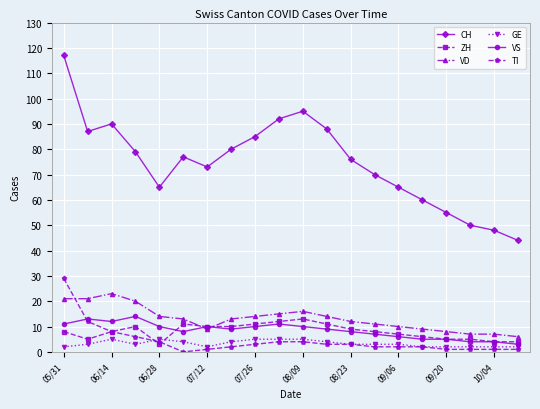

What is the lowest value of the VD series?

6